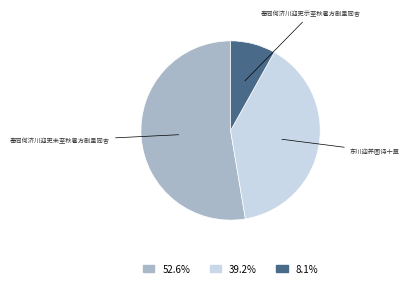

Is there a majority slice in this chart?

Yes